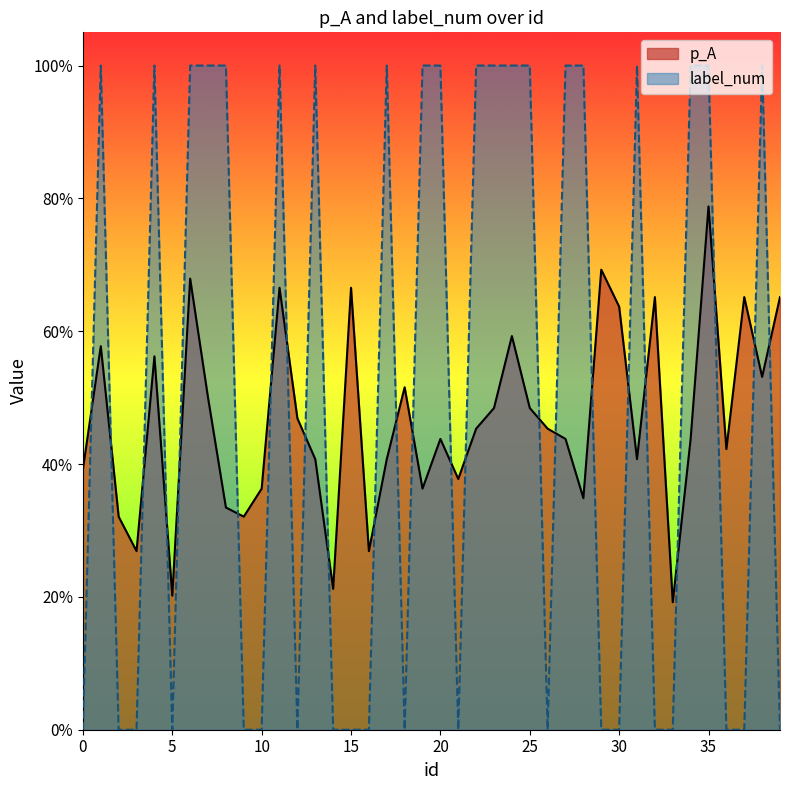

How many times do p_A and label_num cross each other?

24